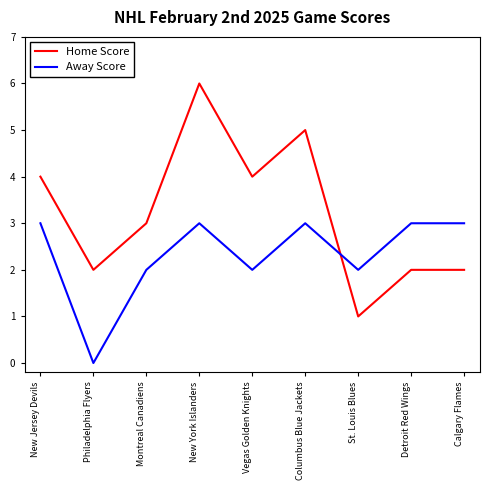

Which series has the largest total across all categories?

Home Score